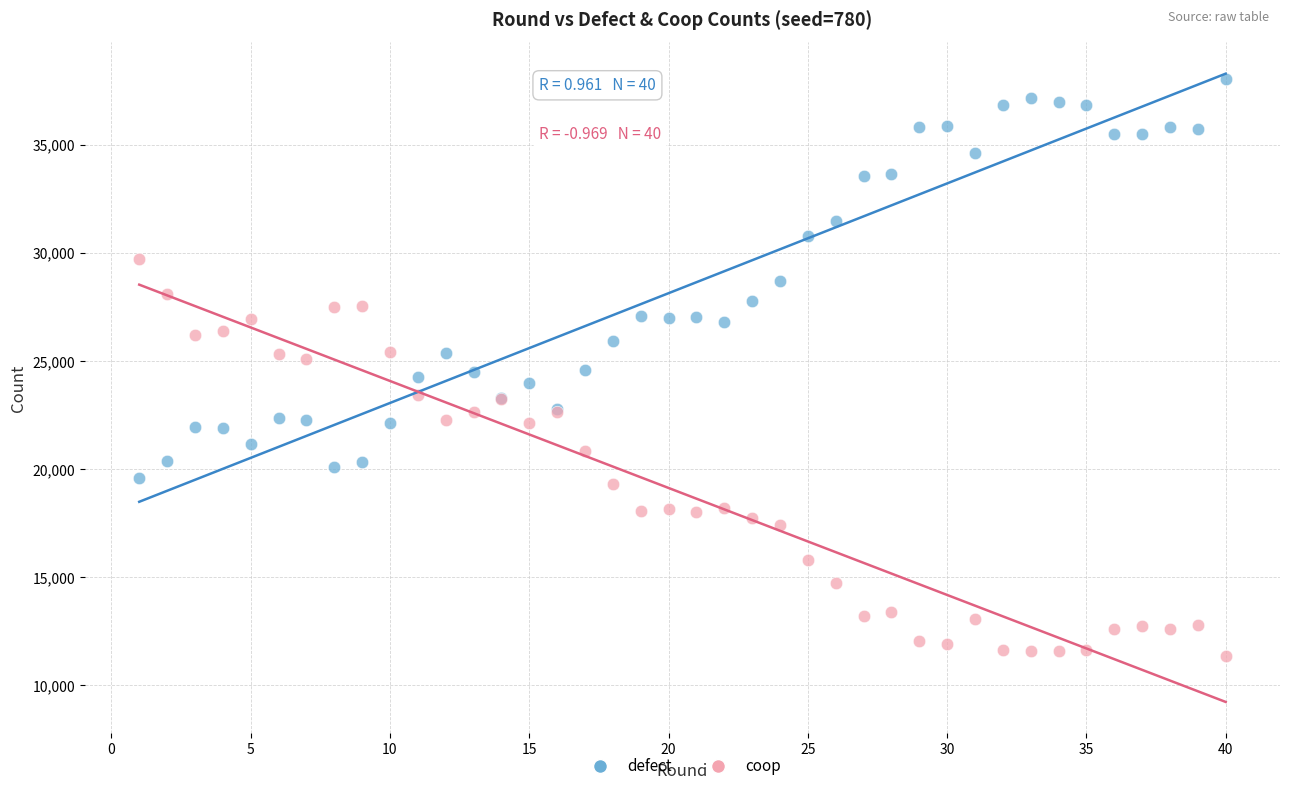

Which series reaches the minimum Y coordinate?

coop